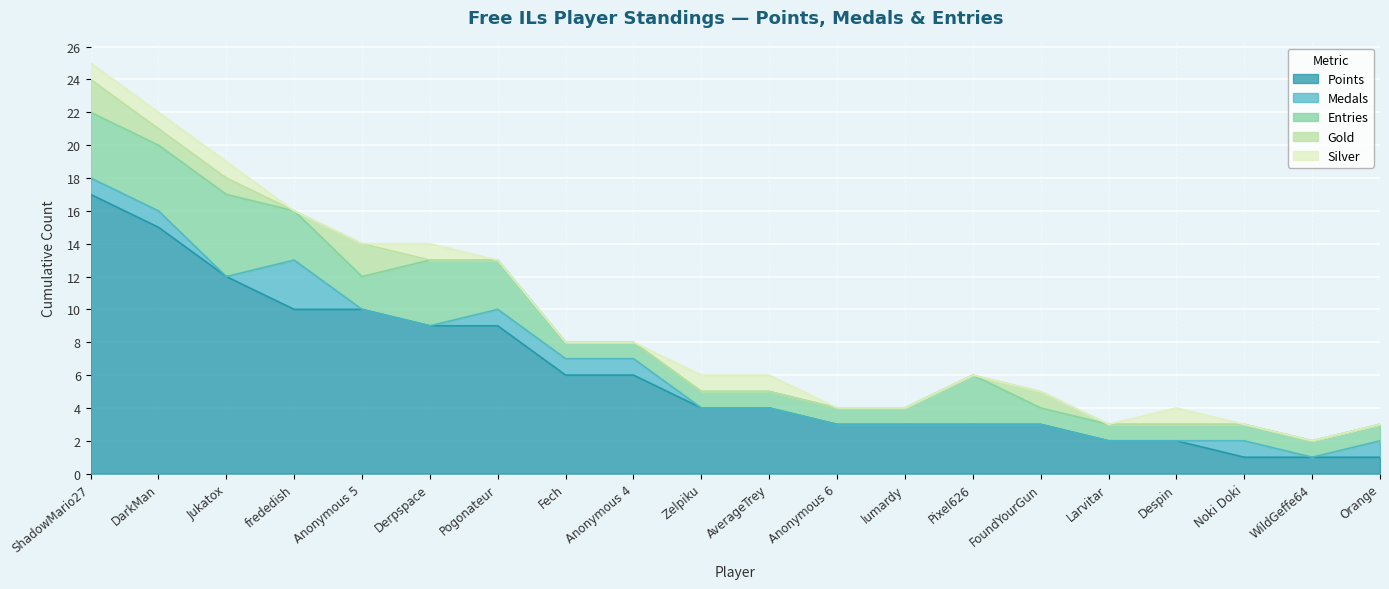

Reading left to right, transcribe all the data shown in this chart.

Points: ShadowMario27=17	DarkMan=15	Jukatox=12	frededish=10	Anonymous 5=10	Derpspace=9	Pogonateur=9	Fech=6	Anonymous 4=6	Zelpiku=4	AverageTrey=4	Anonymous 6=3	lumardy=3	Pixel626=3	FoundYourGun=3	Larvitar=2	Despin=2	Noki Doki=1	WildGeffe64=1	Orange=1
Medals: ShadowMario27=1	DarkMan=1	Jukatox=0	frededish=3	Anonymous 5=0	Derpspace=0	Pogonateur=1	Fech=1	Anonymous 4=1	Zelpiku=0	AverageTrey=0	Anonymous 6=0	lumardy=0	Pixel626=0	FoundYourGun=0	Larvitar=0	Despin=0	Noki Doki=1	WildGeffe64=0	Orange=1
Entries: ShadowMario27=4	DarkMan=4	Jukatox=5	frededish=3	Anonymous 5=2	Derpspace=4	Pogonateur=3	Fech=1	Anonymous 4=1	Zelpiku=1	AverageTrey=1	Anonymous 6=1	lumardy=1	Pixel626=3	FoundYourGun=1	Larvitar=1	Despin=1	Noki Doki=1	WildGeffe64=1	Orange=1
Gold: ShadowMario27=2	DarkMan=1	Jukatox=1	frededish=0	Anonymous 5=2	Derpspace=0	Pogonateur=0	Fech=0	Anonymous 4=0	Zelpiku=0	AverageTrey=0	Anonymous 6=0	lumardy=0	Pixel626=0	FoundYourGun=1	Larvitar=0	Despin=0	Noki Doki=0	WildGeffe64=0	Orange=0
Silver: ShadowMario27=1	DarkMan=1	Jukatox=1	frededish=0	Anonymous 5=0	Derpspace=1	Pogonateur=0	Fech=0	Anonymous 4=0	Zelpiku=1	AverageTrey=1	Anonymous 6=0	lumardy=0	Pixel626=0	FoundYourGun=0	Larvitar=0	Despin=1	Noki Doki=0	WildGeffe64=0	Orange=0